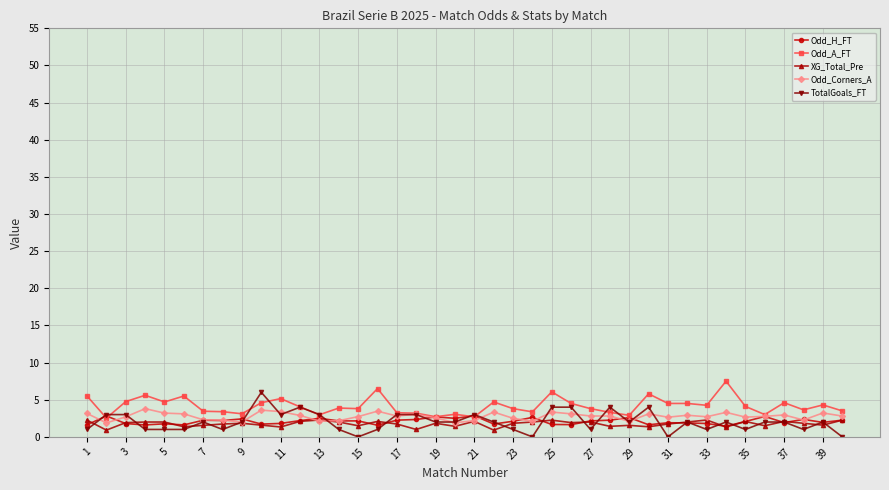

True or false: XG_Total_Pre has more than 1 points higher than both neighbors.

True